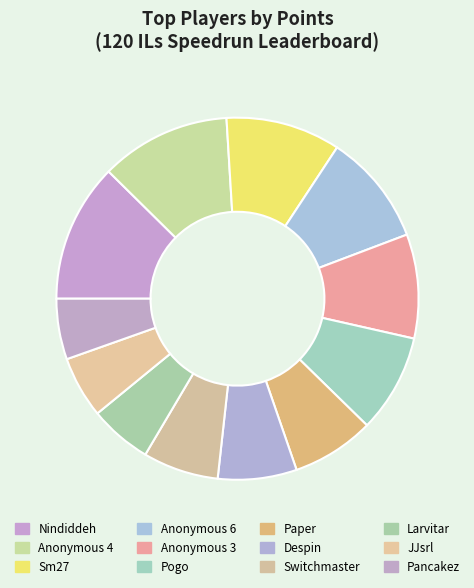

Count the number of slices in the pie.

12